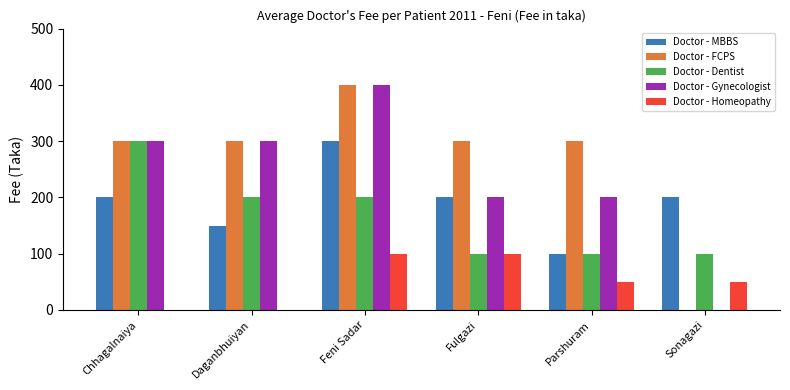

What are all the series names shown in the legend?

Doctor - MBBS, Doctor - FCPS, Doctor - Dentist, Doctor - Gynecologist, Doctor - Homeopathy